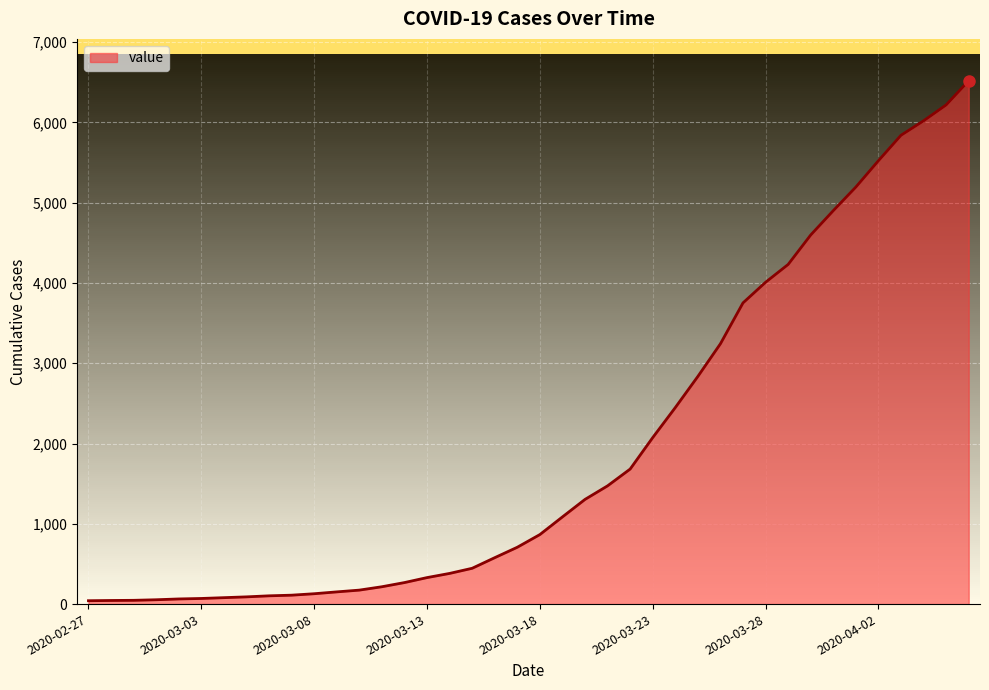

What is the difference between the maximum and minimum values?

6477